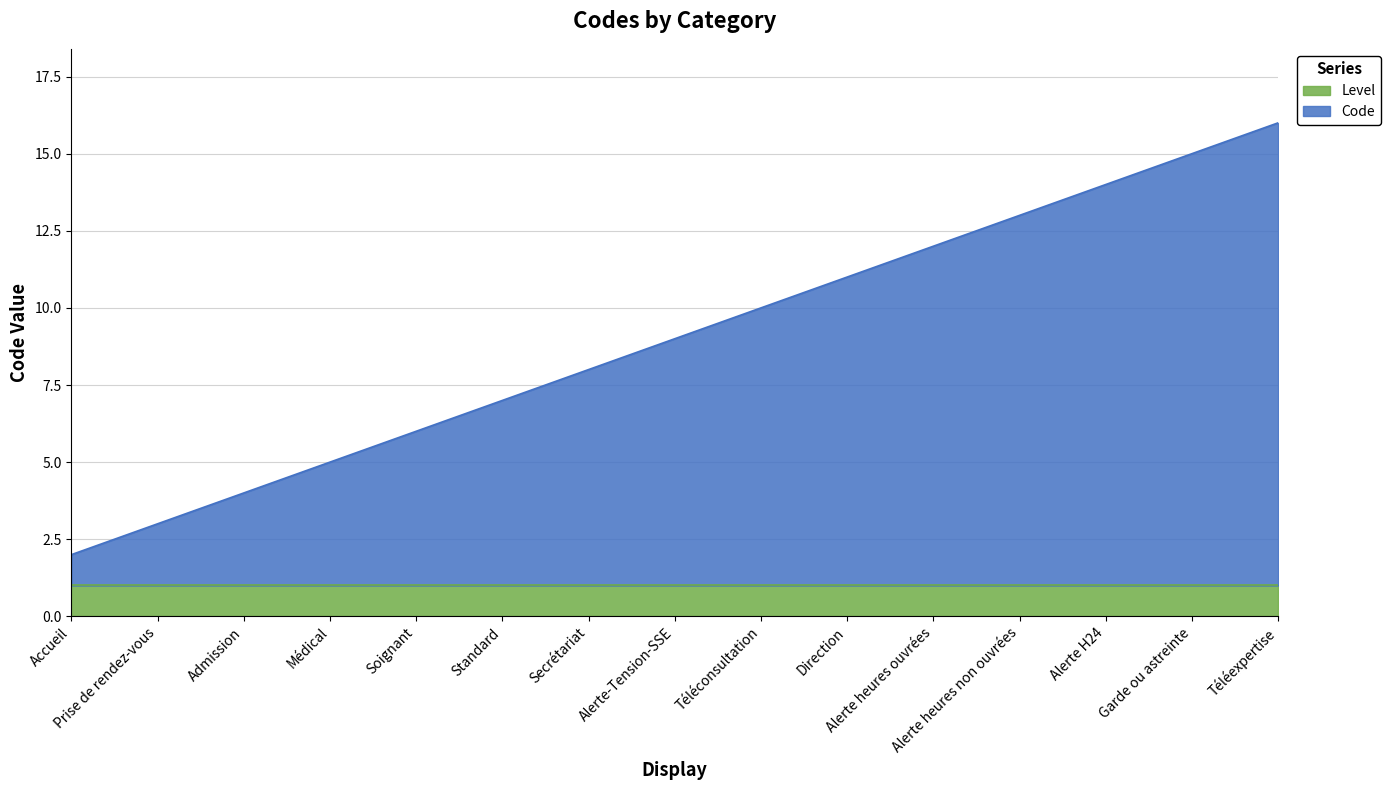

What is the greatest value displayed?

16